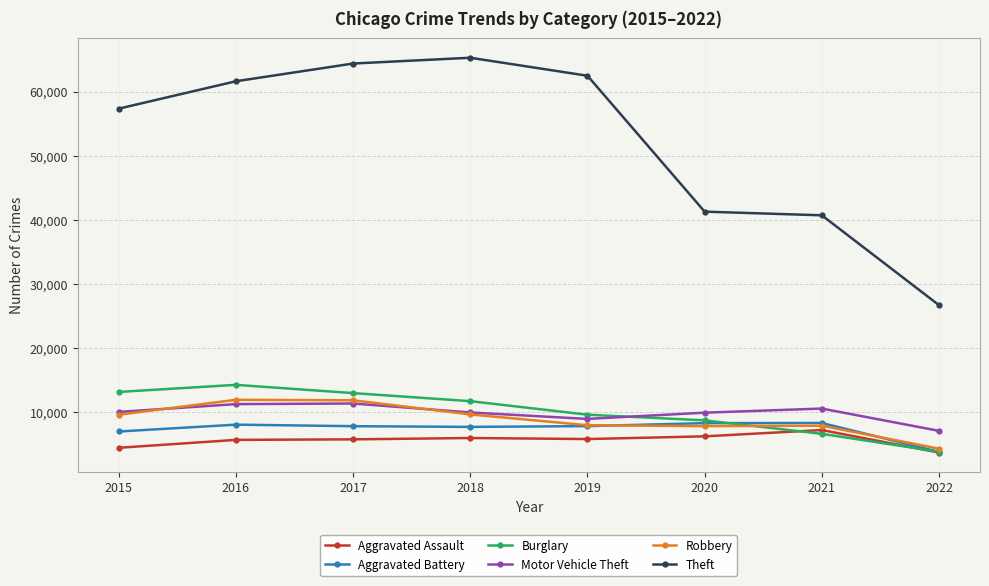

Is it true that Aggravated Battery equals 7018 at 2015?

True